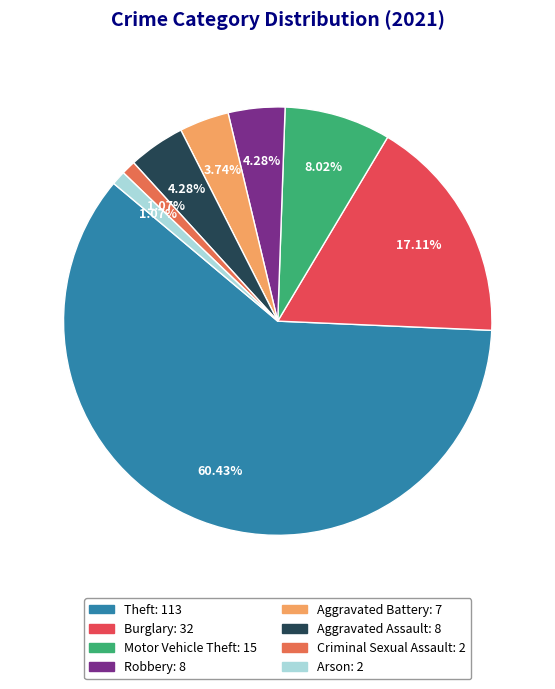

Which slice is the largest?

Theft